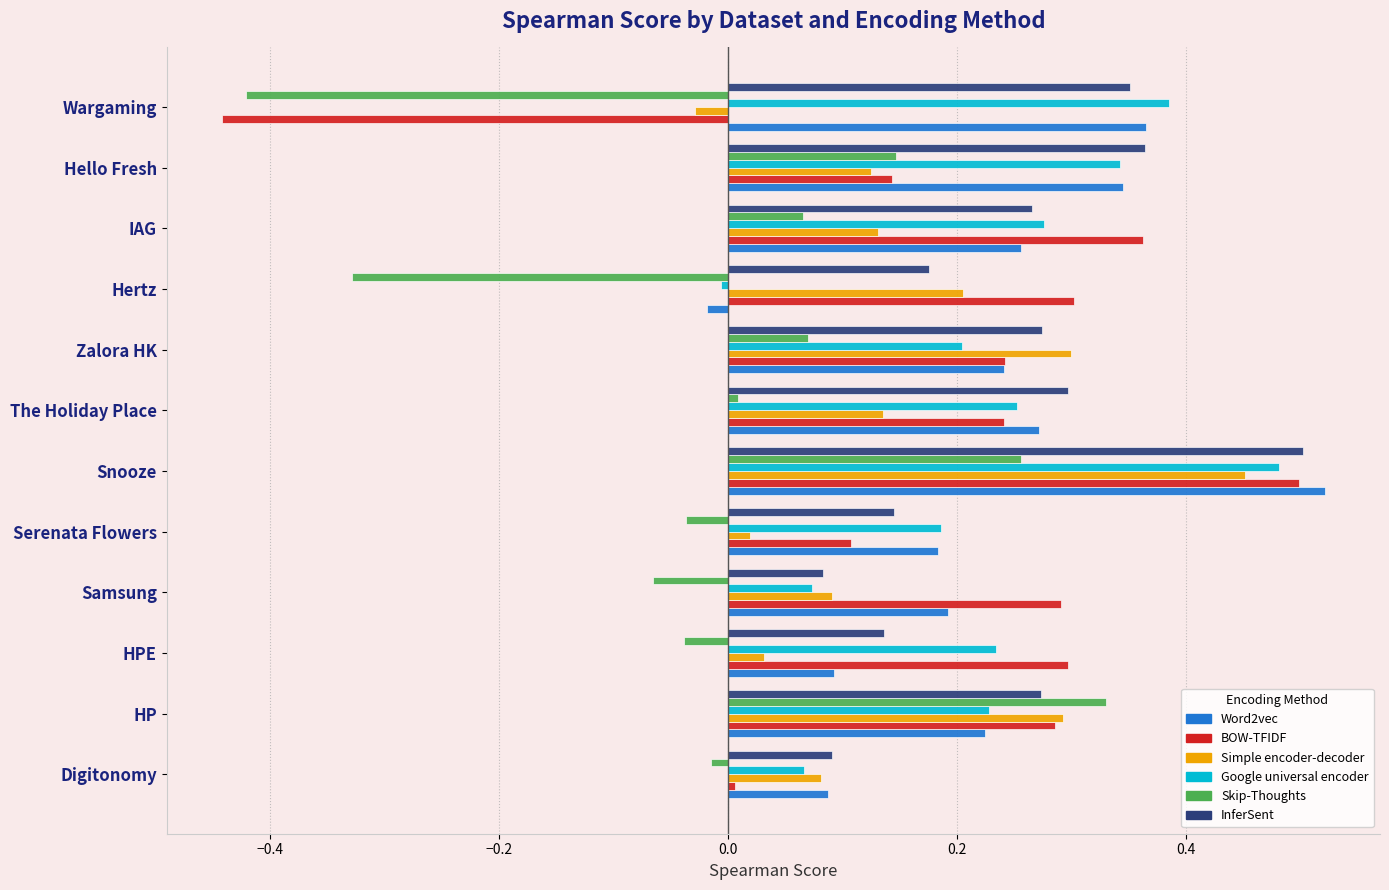

What is the total value across all series at HP?

1.6